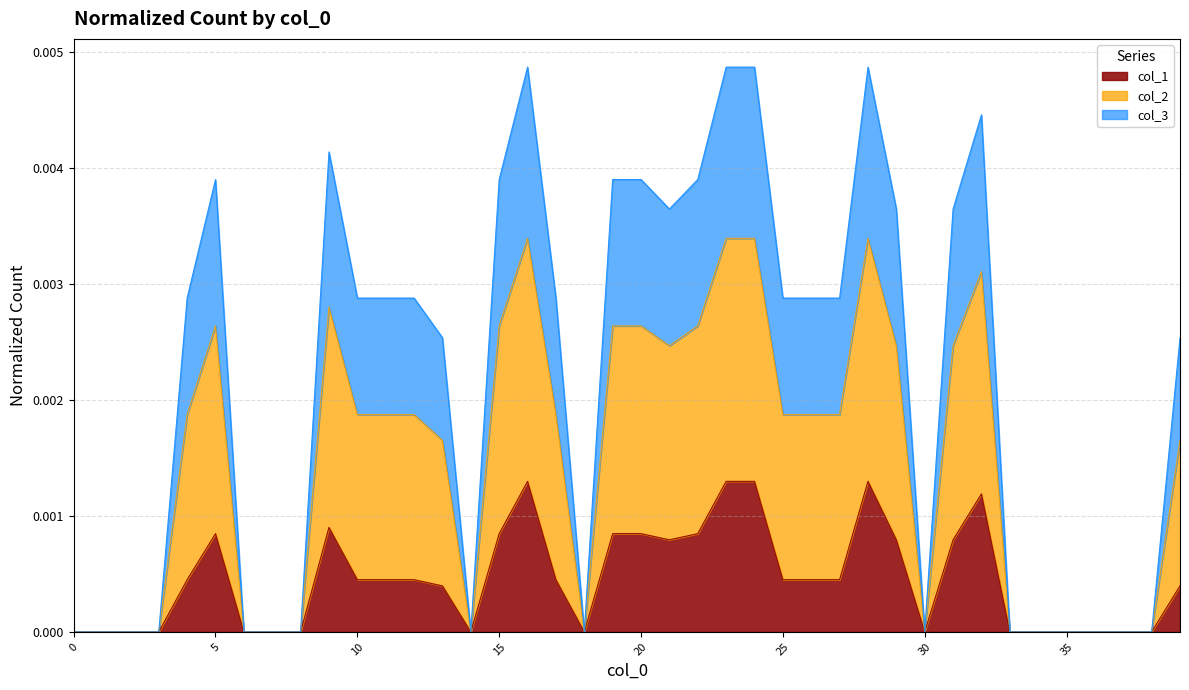

What are all the series names shown in the legend?

col_1, col_2, col_3